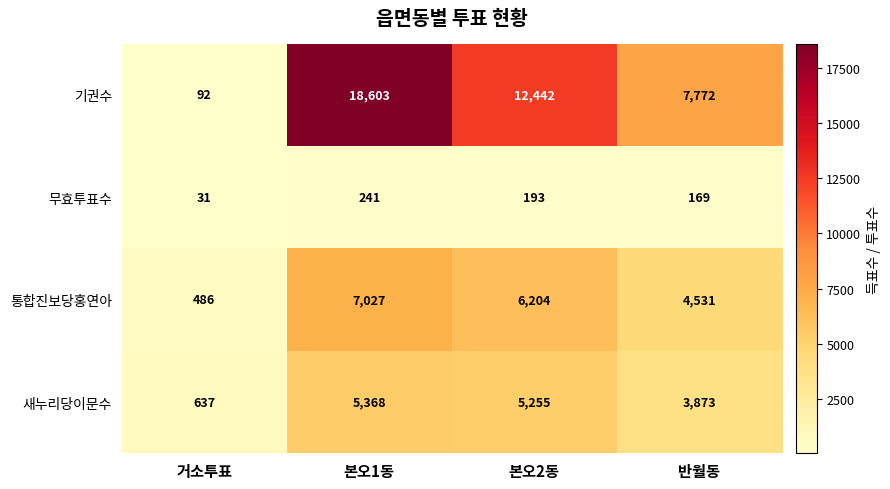

Which series has the largest total across all categories?

기권수